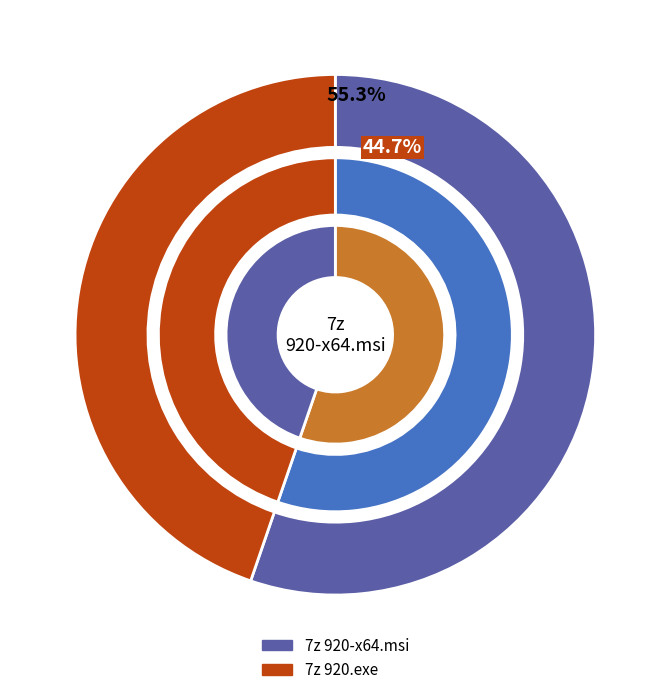

True or false: 7z 920-x64.msi accounts for 55% of the total.

True